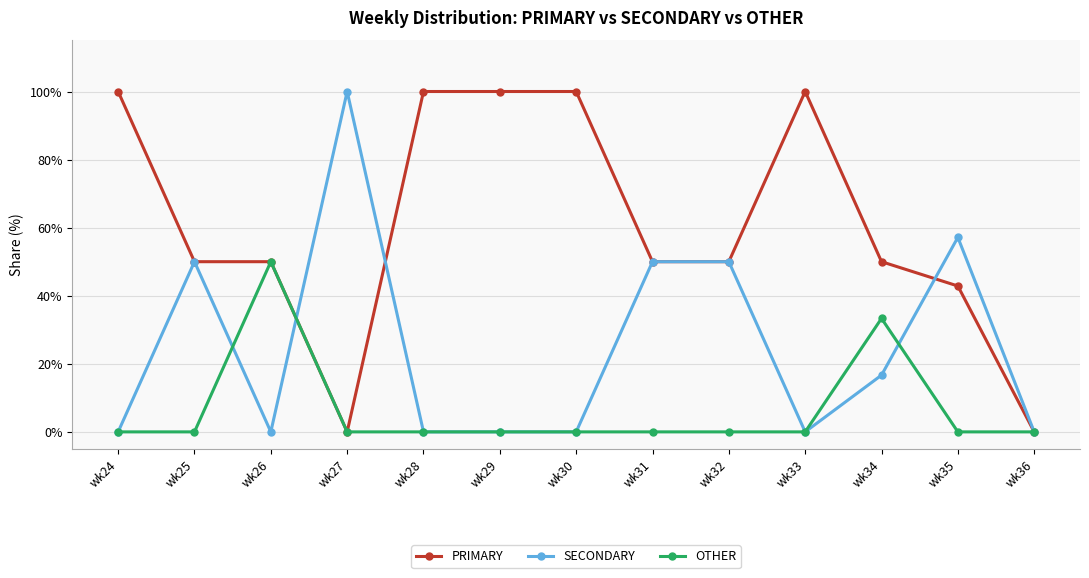

What is the difference between the maximum and minimum values in the PRIMARY series?

100.0